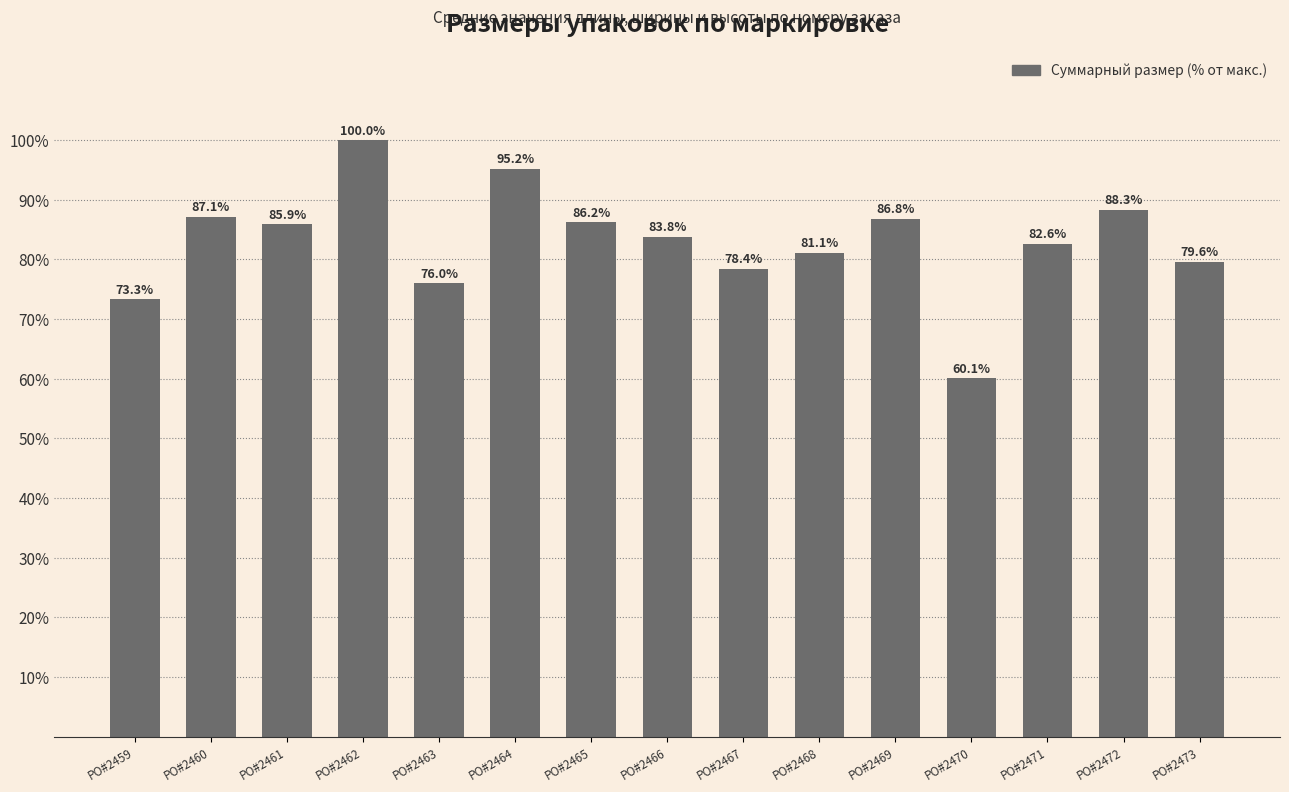

What is the sum of the values at PO#2469 and PO#2460?

173.9